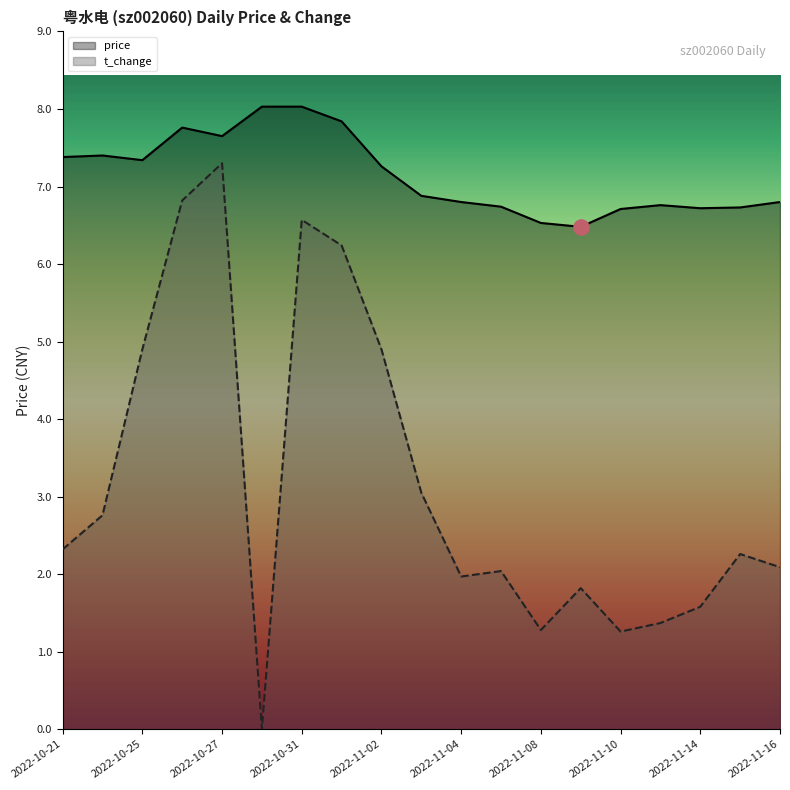

What is the total value across all series at 17?

9.0